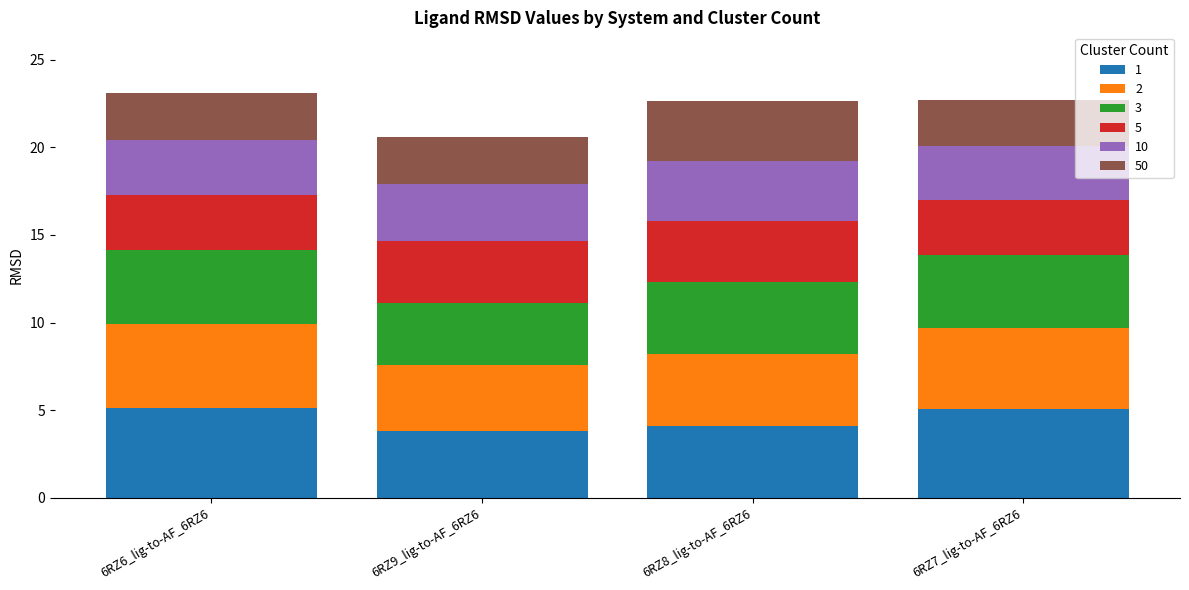

What is the minimum value for 1?

3.8